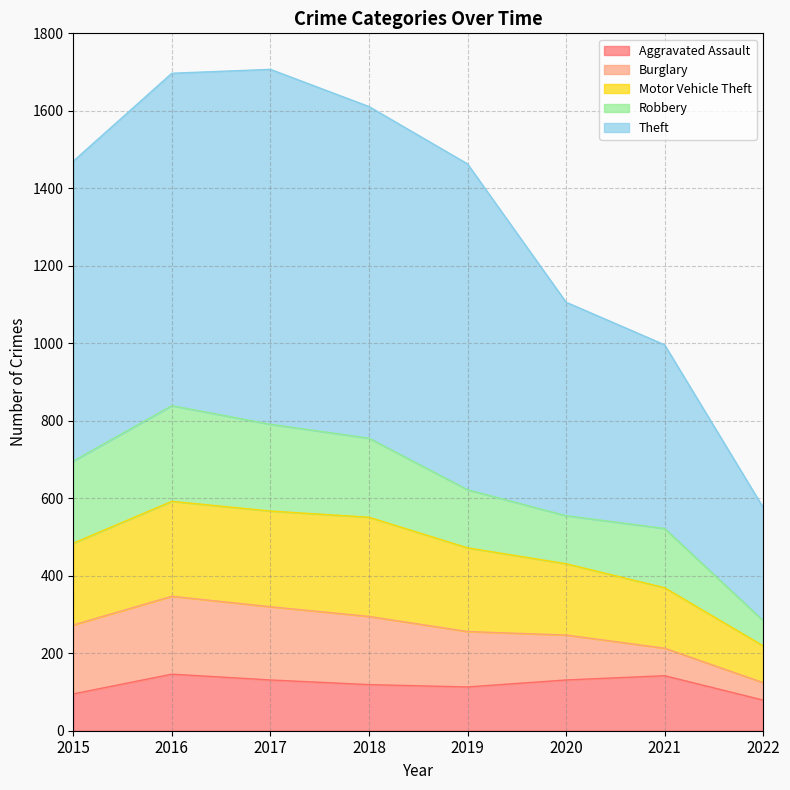

What is the sum of the Aggravated Assault values at 2022 and 2015?

174